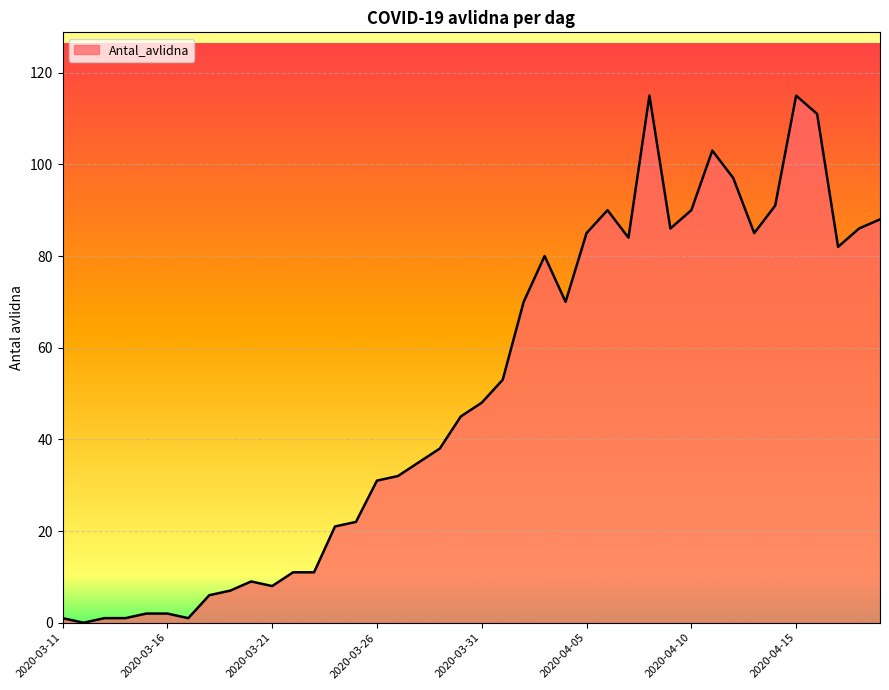

What is the greatest value displayed?

115